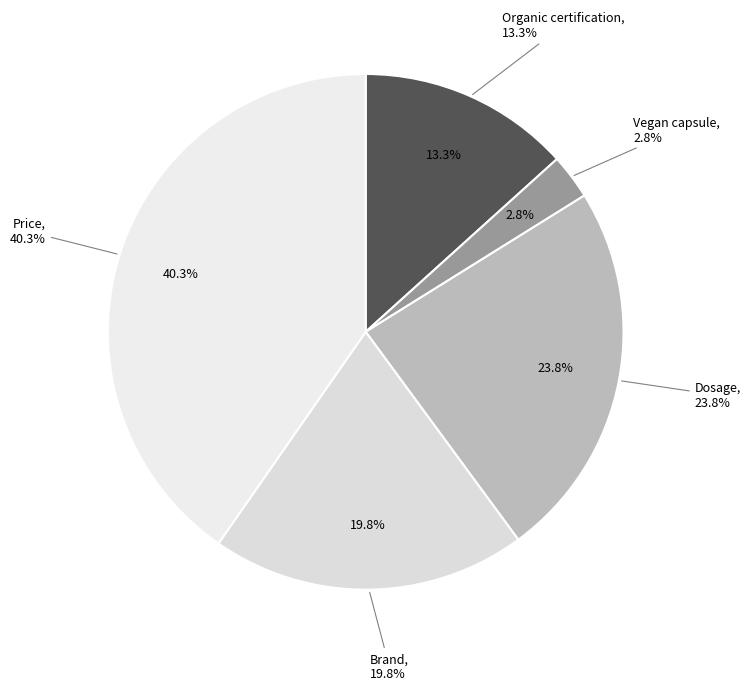

What percentage do Price and Vegan capsule together represent?

43.1%